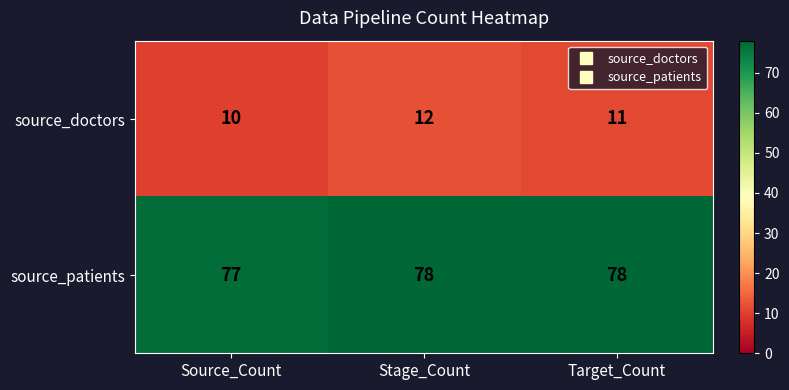

What is the maximum value for source_patients?

78